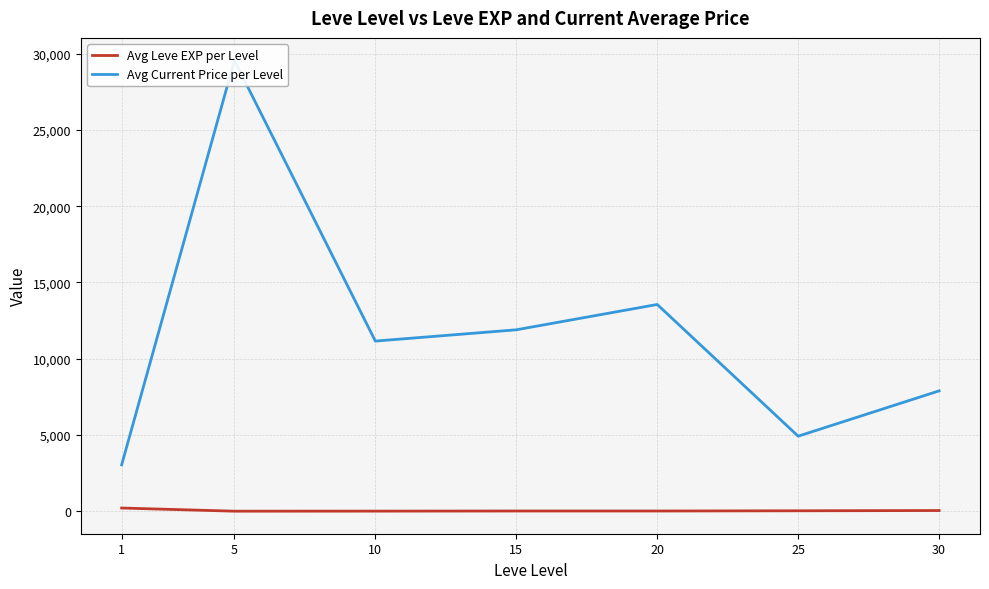

The value of Avg Current Price per Level at 30 is 12691.7. True or false?

False